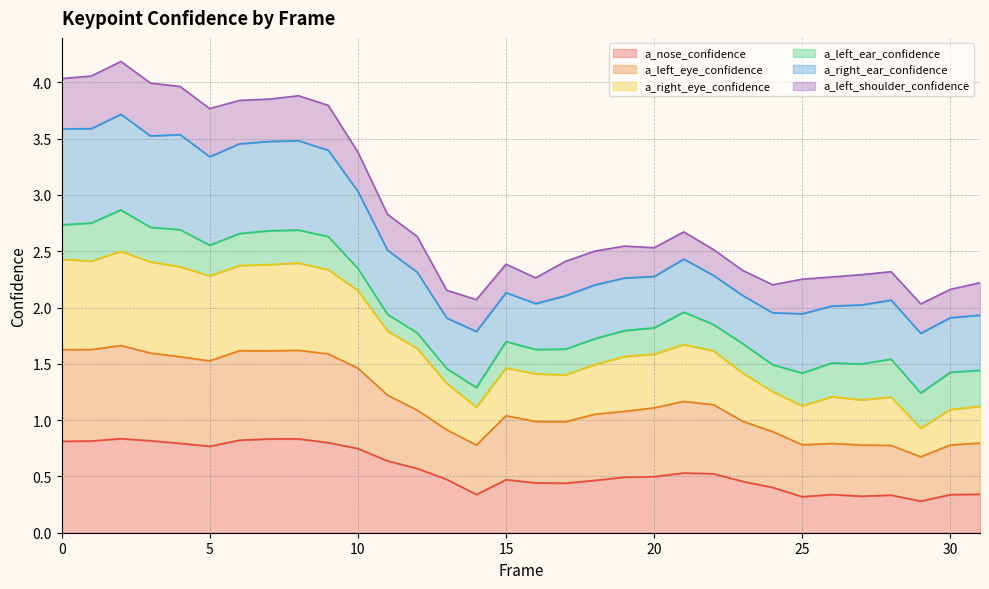

Does the chart have visible grid lines?

Yes